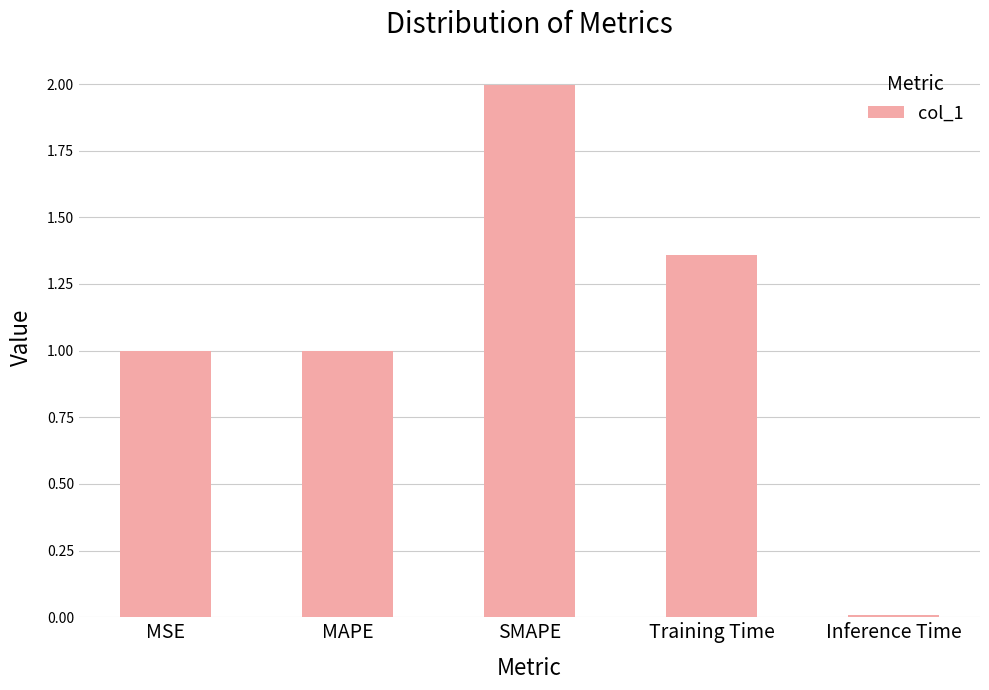

What is the change in value from MSE to SMAPE?

+1.0